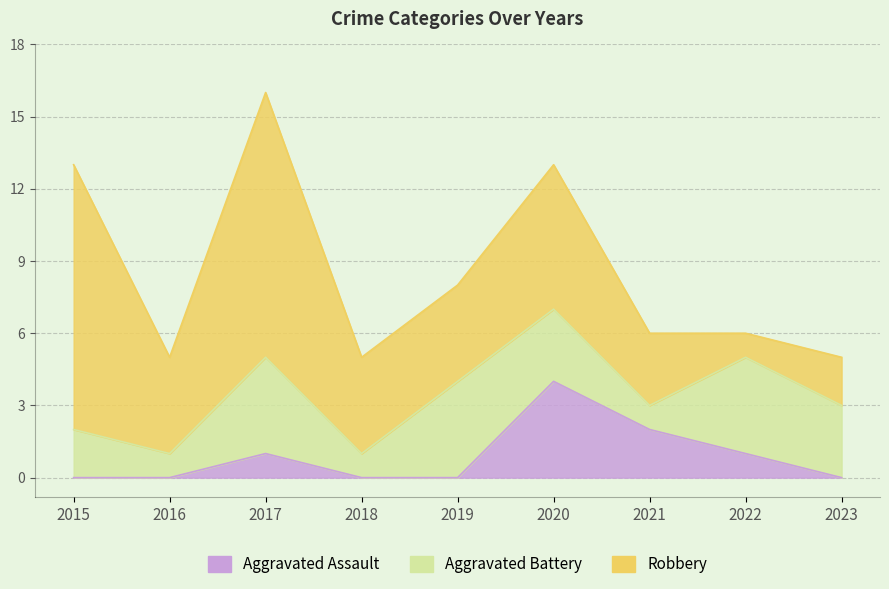

How many lines are shown in the chart?

3